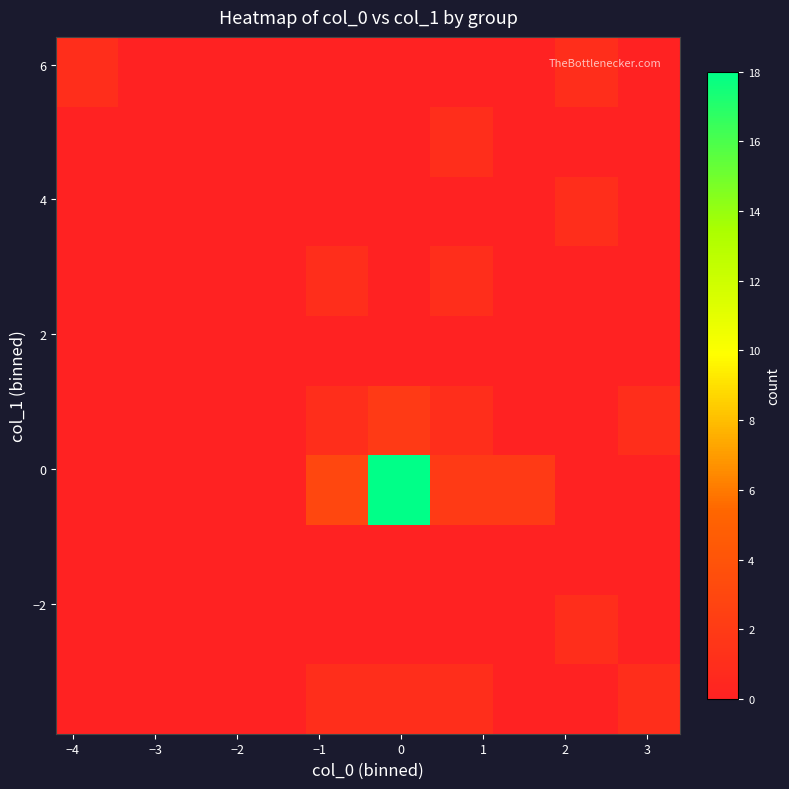

How many distinct data groups are displayed?

10